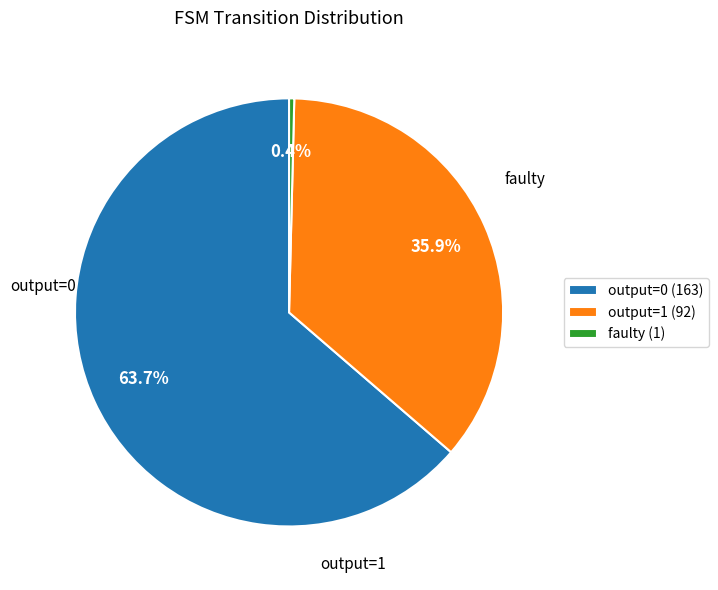

Rank the categories by value from highest to lowest.

output=0 (163), output=1 (92), faulty (1)